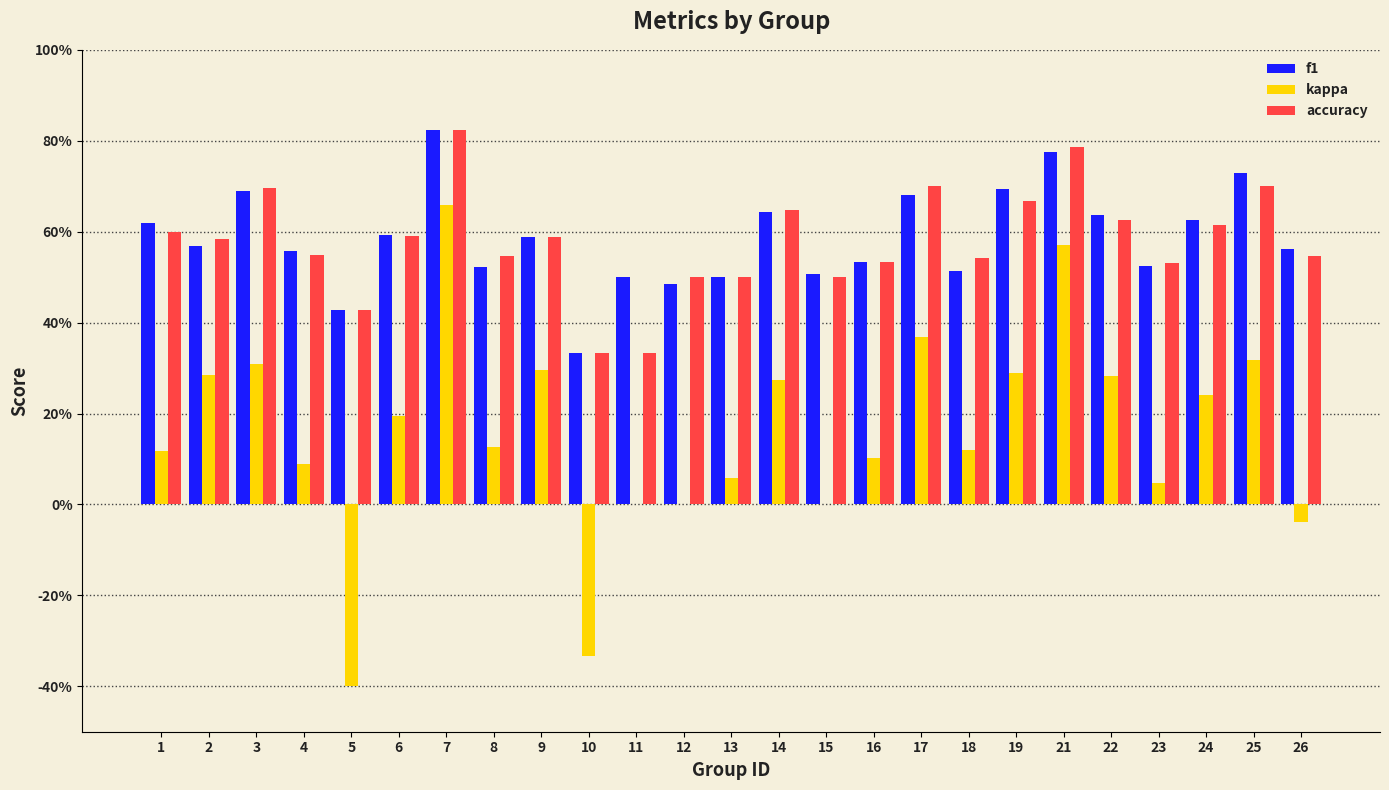

Is the value of f1 at 26 greater than the value of kappa at 3?

Yes